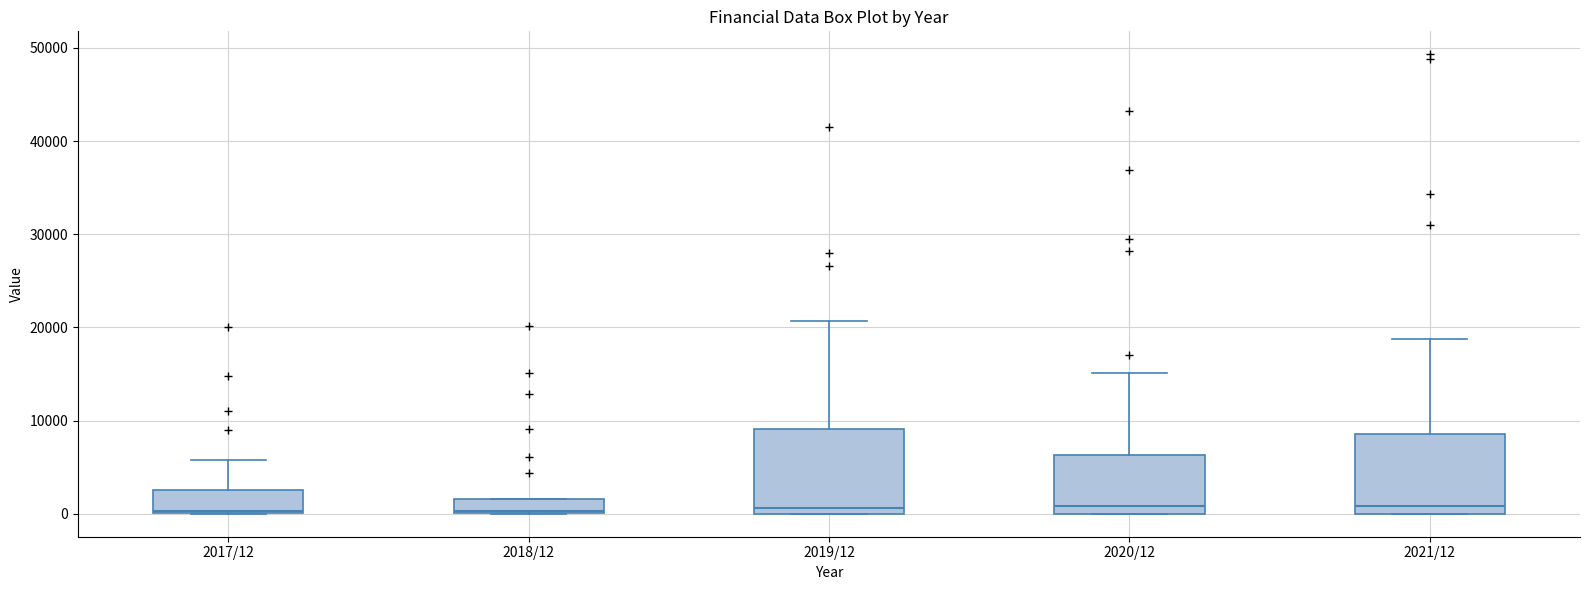

Reading left to right, read every box against the y-axis: the position of its median line, the range the box covers, and the ends of its whiskers. The values are not printed on the chart, so give them approximately, as read against the axis.

2017/12: median 0, box 0 to 3000, whiskers 0 to 6000
2018/12: median 0, box 0 to 2000, whiskers 0 to 2000
2019/12: median 1000, box 0 to 9000, whiskers 0 to 21000
2020/12: median 1000, box 0 to 6000, whiskers 0 to 15000
2021/12: median 1000, box 0 to 9000, whiskers 0 to 19000